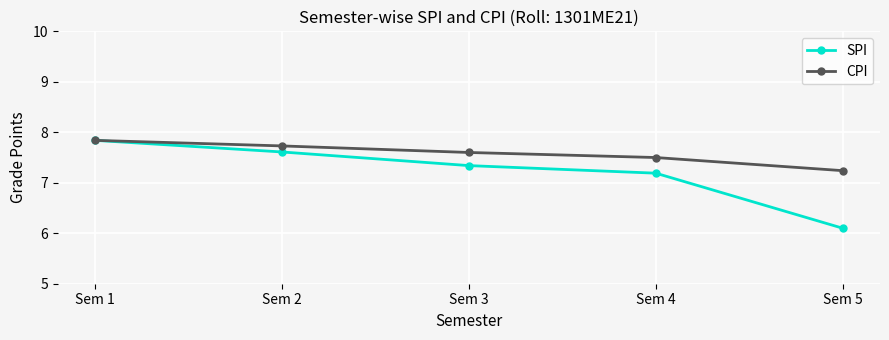

Count the number of data series in this chart.

2